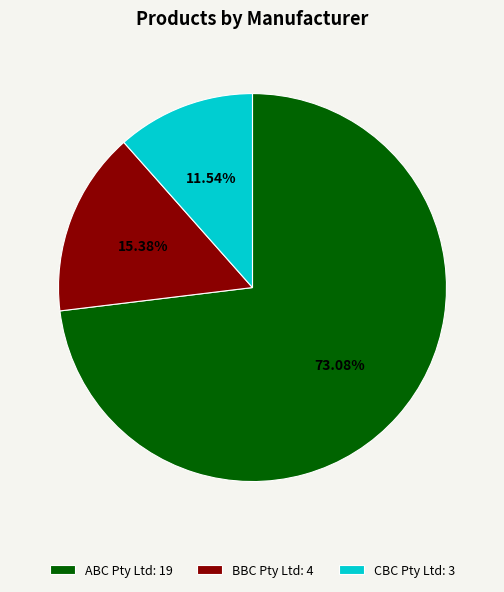

True or false: CBC Pty Ltd accounts for 1% of the total.

False